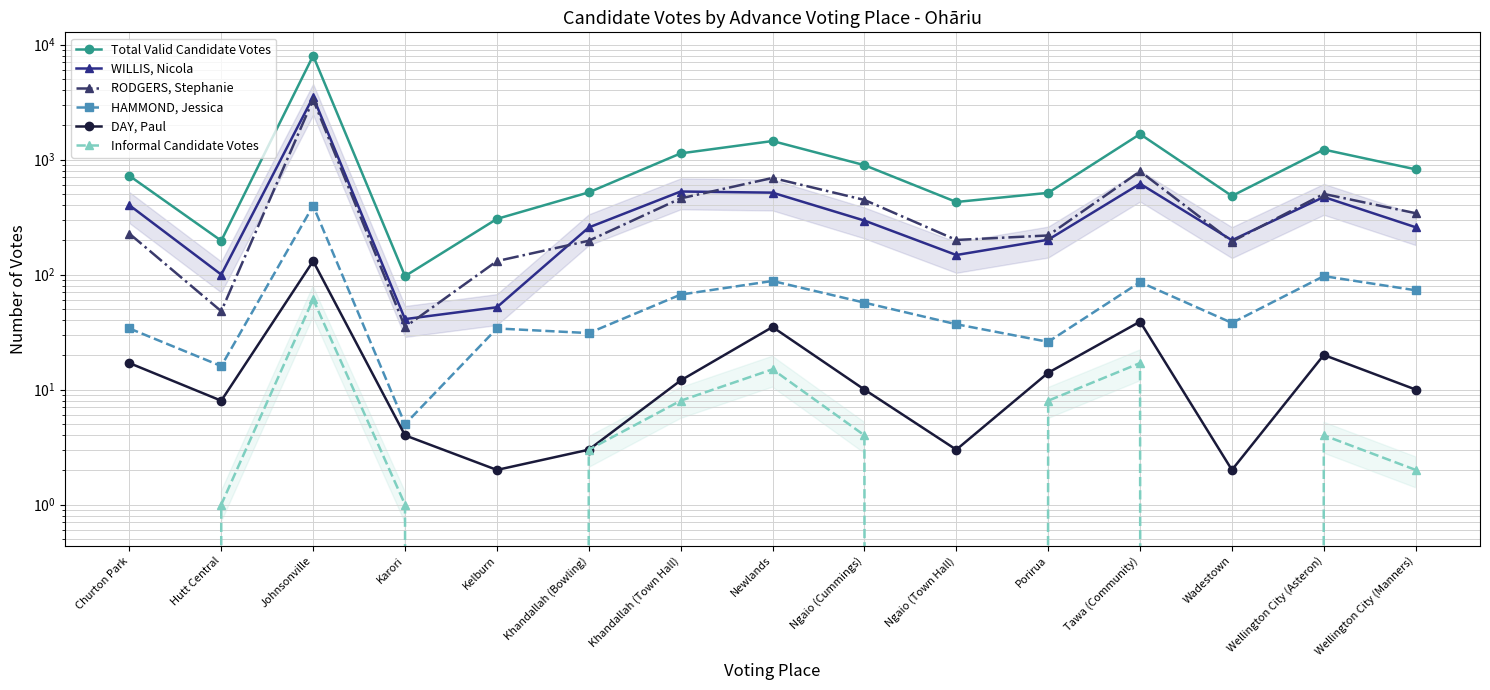

What is the lowest value of the DAY, Paul series?

2